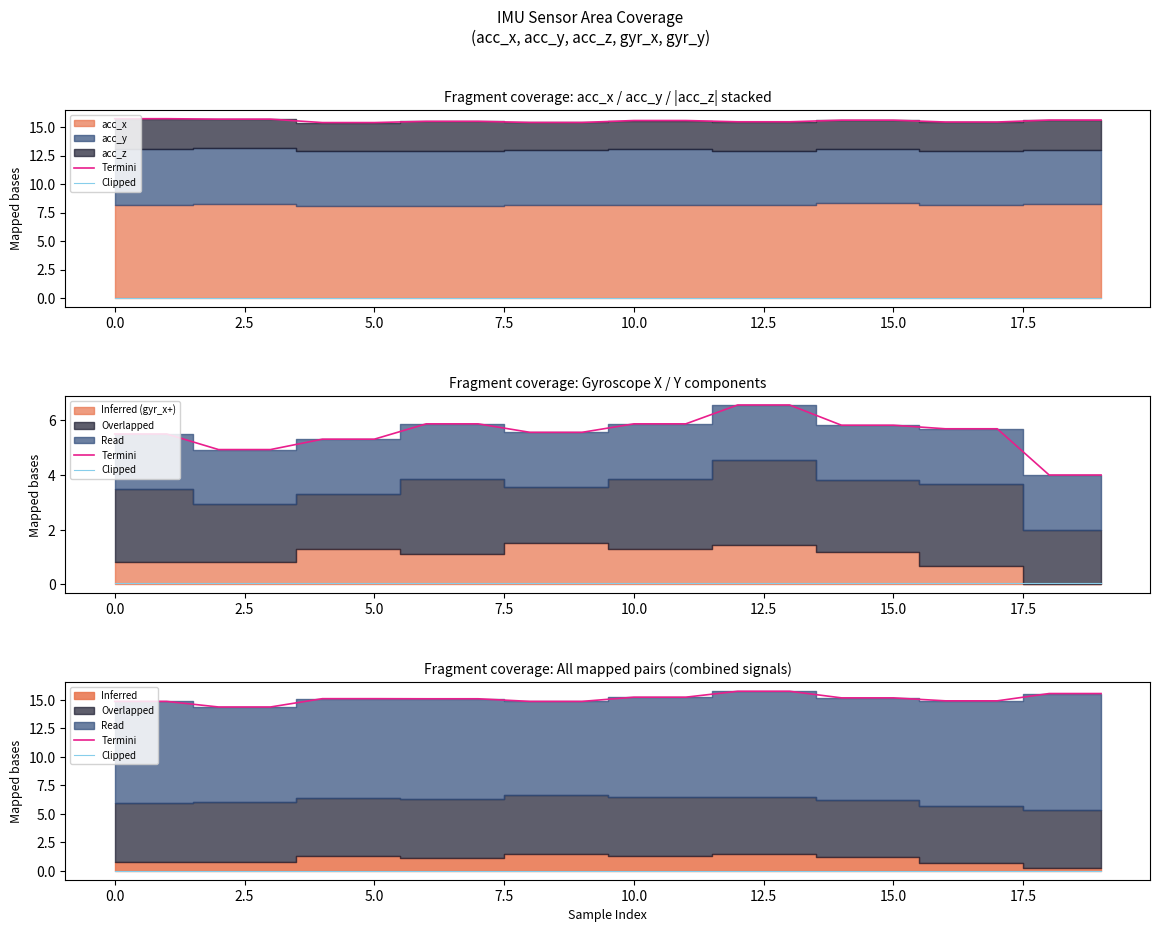

True or false: Termini and Clipped intersect in this chart.

False